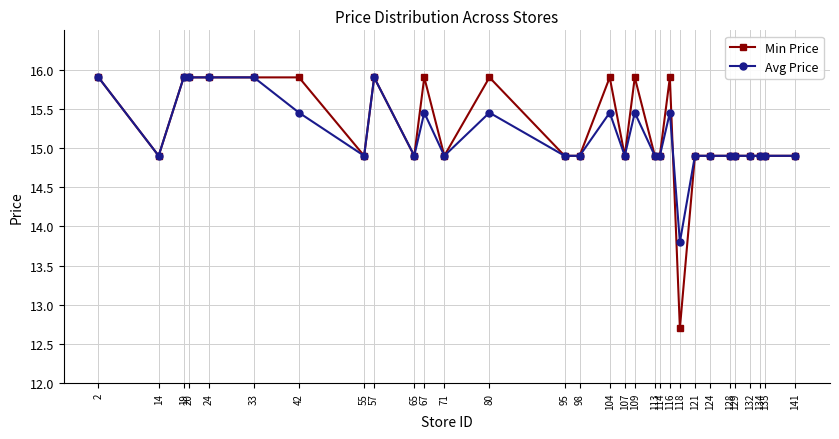

Between 24 and 116, which series saw the biggest shift?

Avg Price